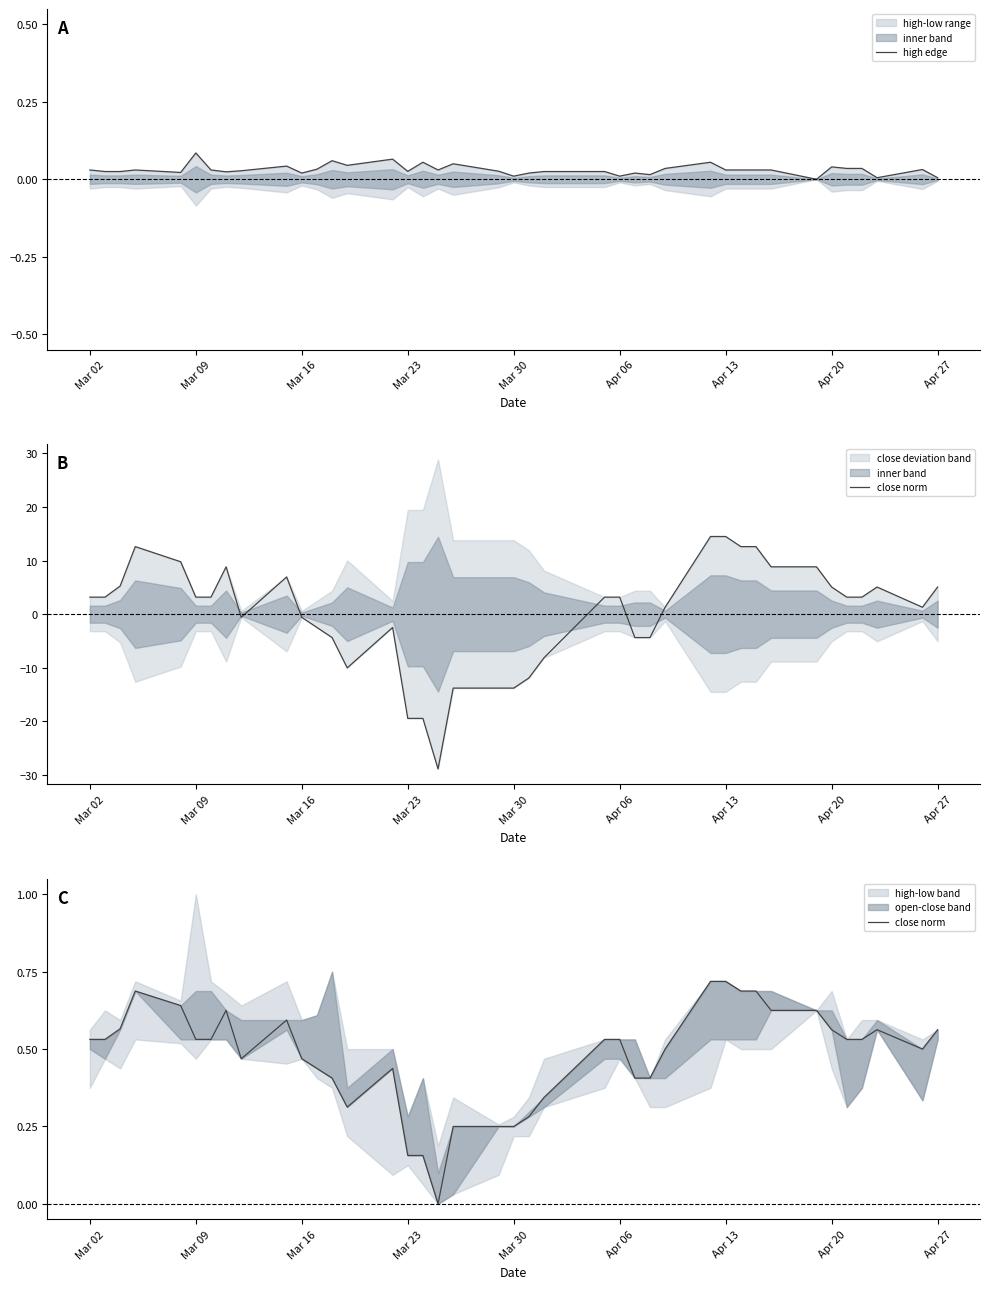

What is the sum of all high edge values?

1.2